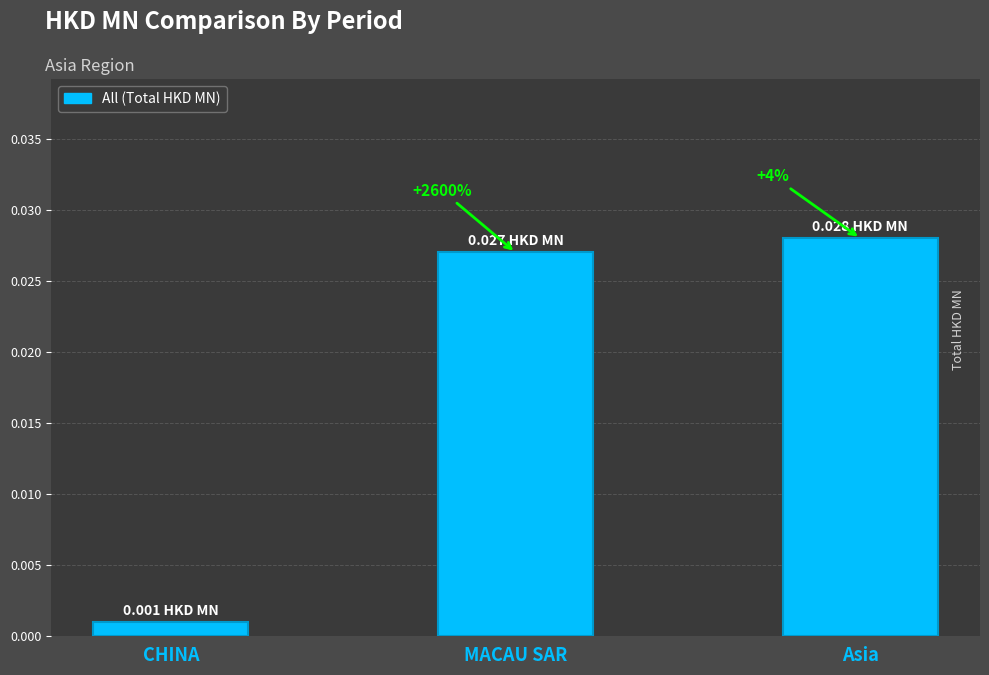

Is it true that the value at CHINA is 0.0?

False